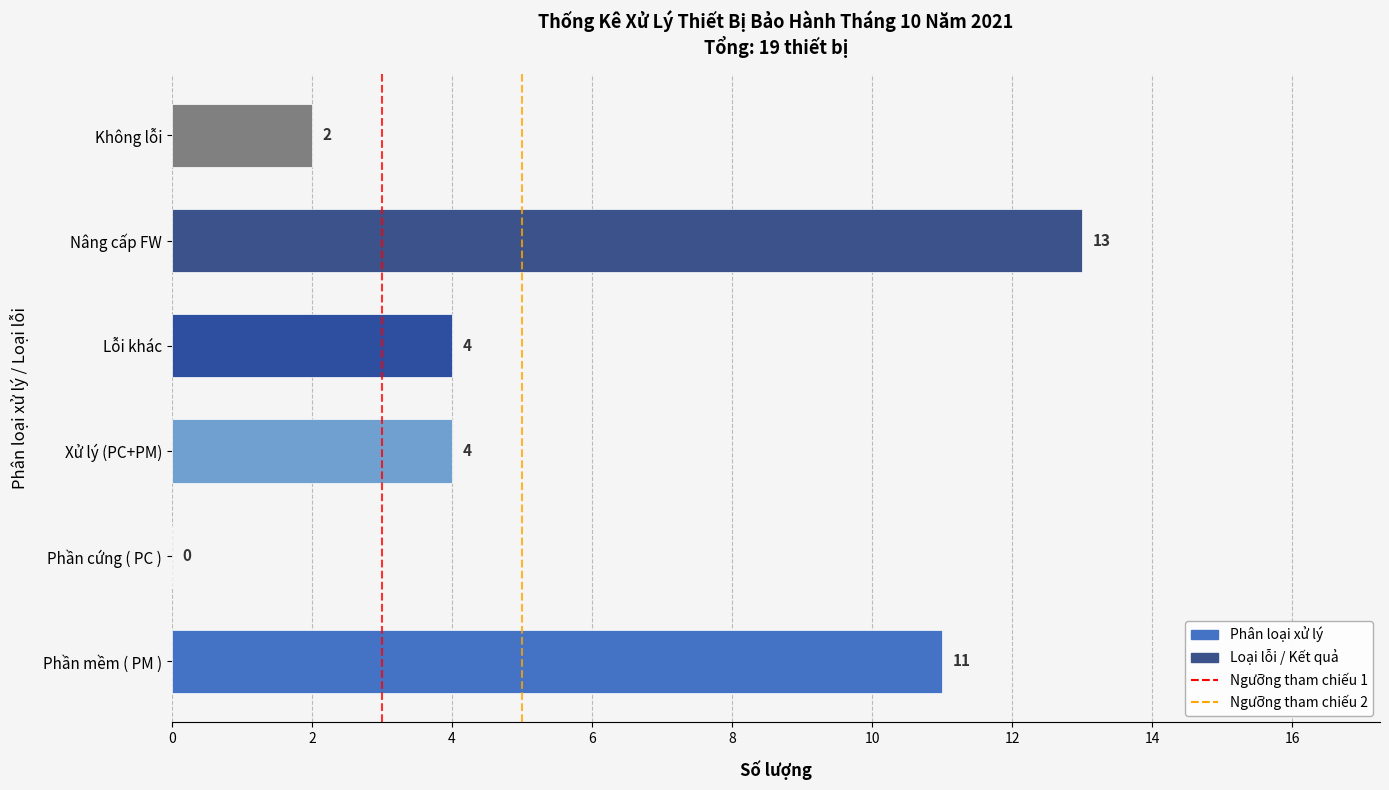

What is the sum of the values at Lỗi khác and Không lỗi?

6